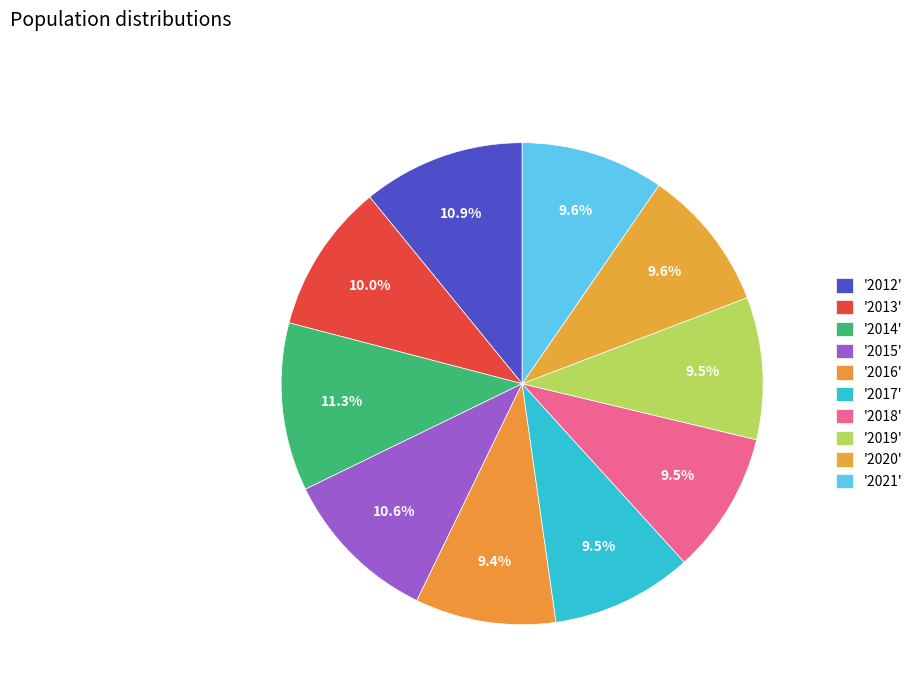

Count the number of slices in the pie.

10